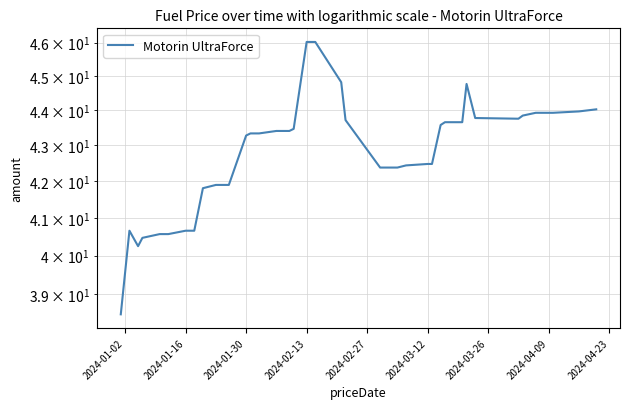

The value at 39 is 10.8. True or false?

False